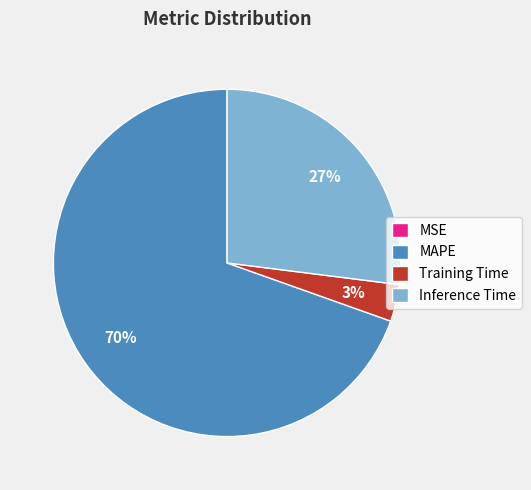

Which category accounts for the majority?

MAPE